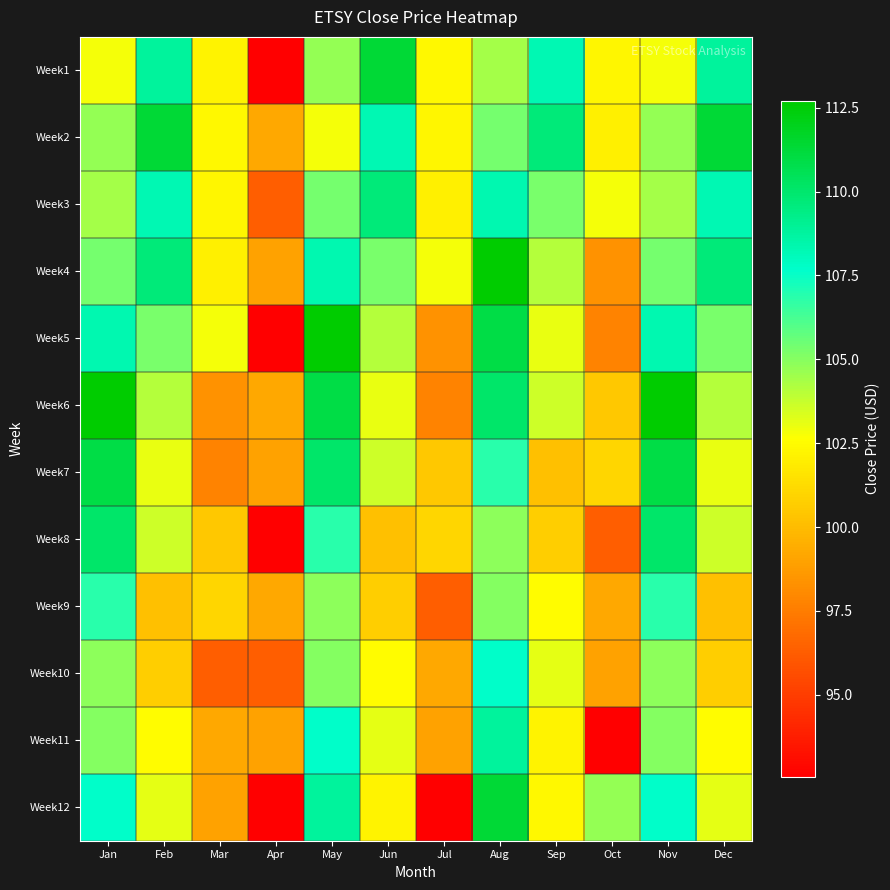

At Aug, list the series in order from largest to smallest.

Week4, Week12, Week5, Week6, Week11, Week3, Week10, Week7, Week2, Week9, Week8, Week1